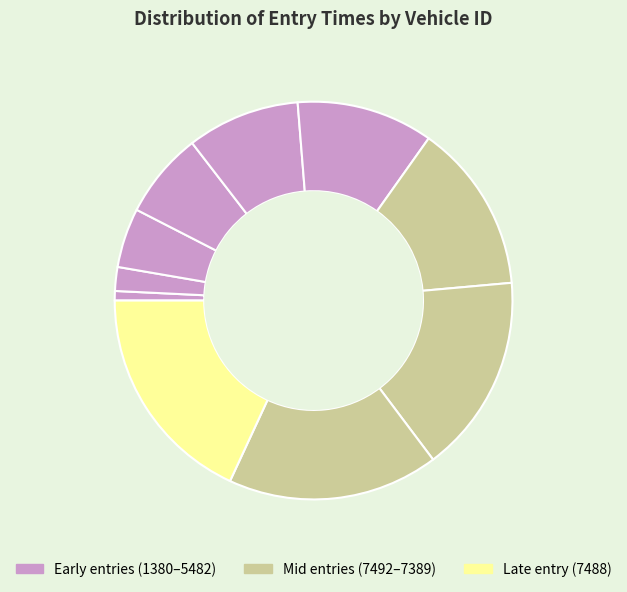

Which category has the smallest portion of the pie?

1380